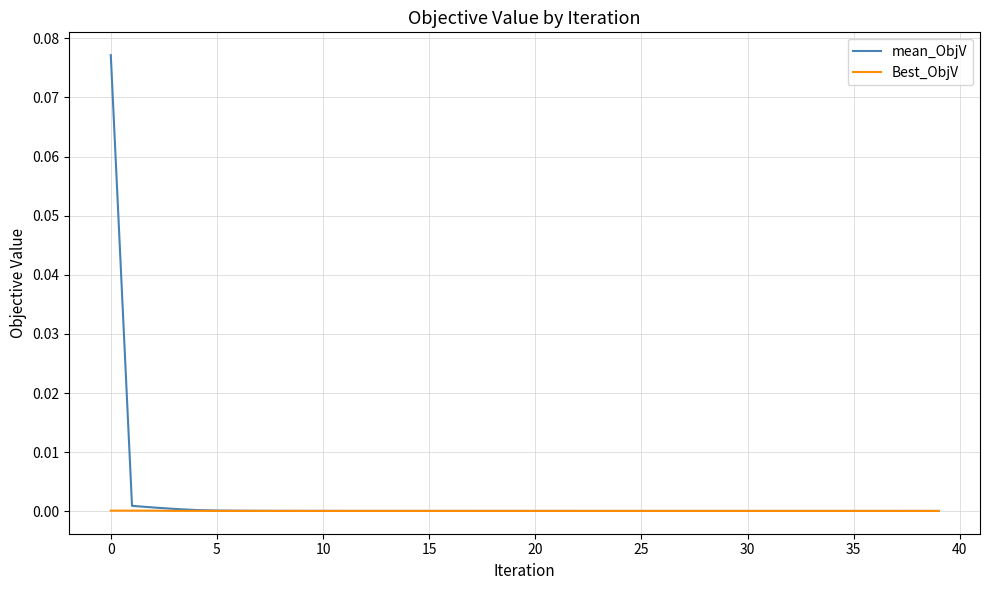

Which series has the widest spread of values?

mean_ObjV